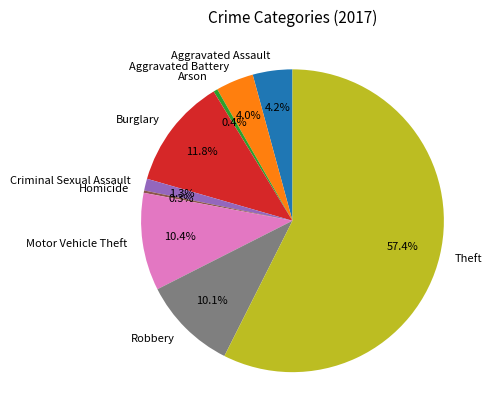

What percentage is the Motor Vehicle Theft slice, to the nearest percent?

10%